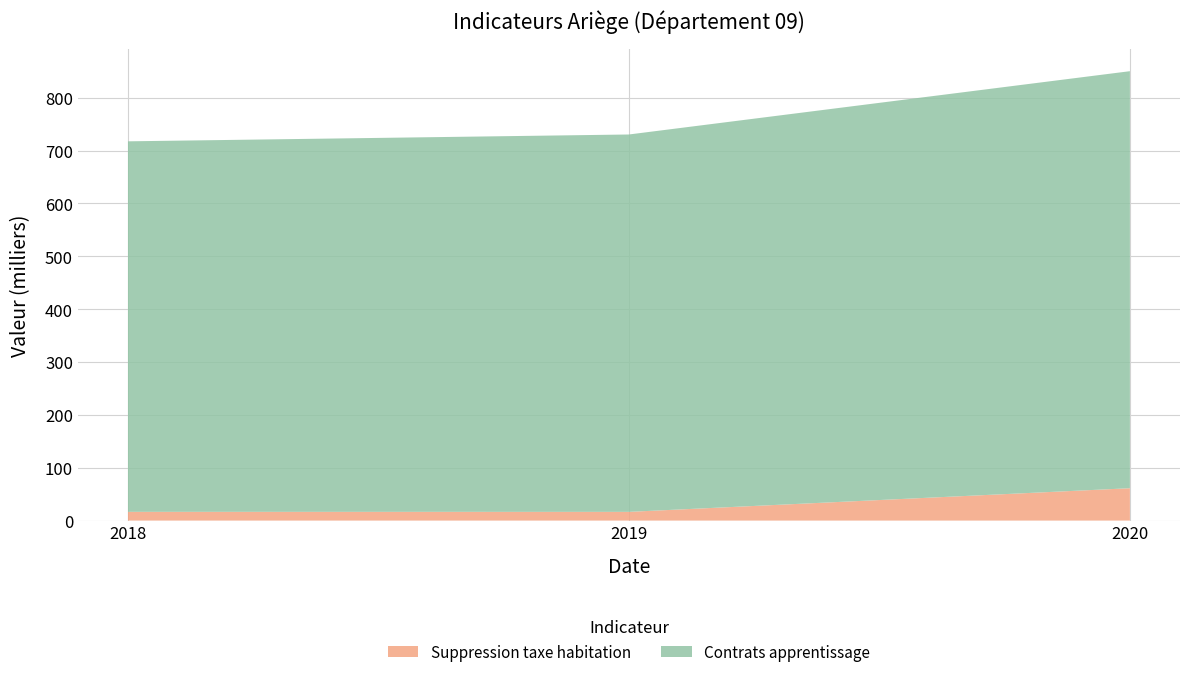

Reading left to right, list all the values displayed in this chart.

Suppression taxe habitation: 16509	16462	61219
Contrats apprentissage: 701	714	789